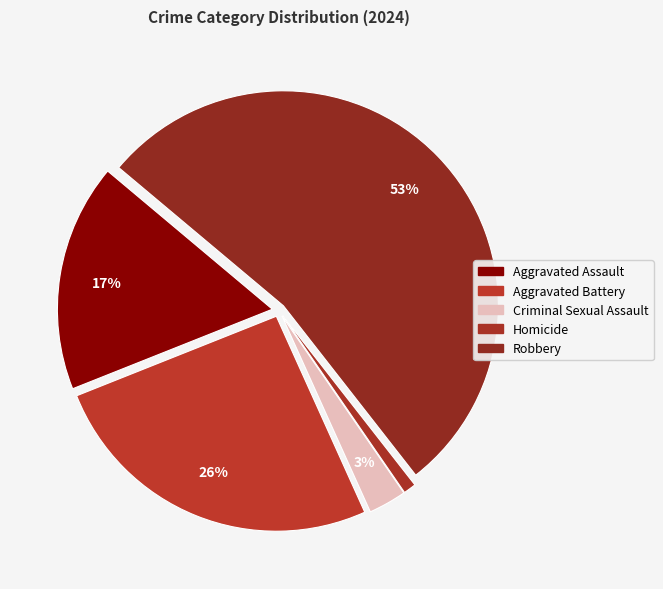

Rank the categories by value from highest to lowest.

Robbery, Aggravated Battery, Aggravated Assault, Criminal Sexual Assault, Homicide